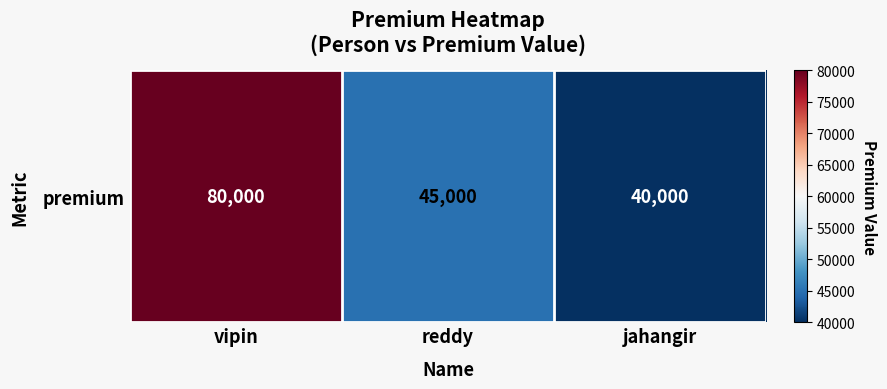

List the labels in order of value, smallest first.

jahangir, reddy, vipin